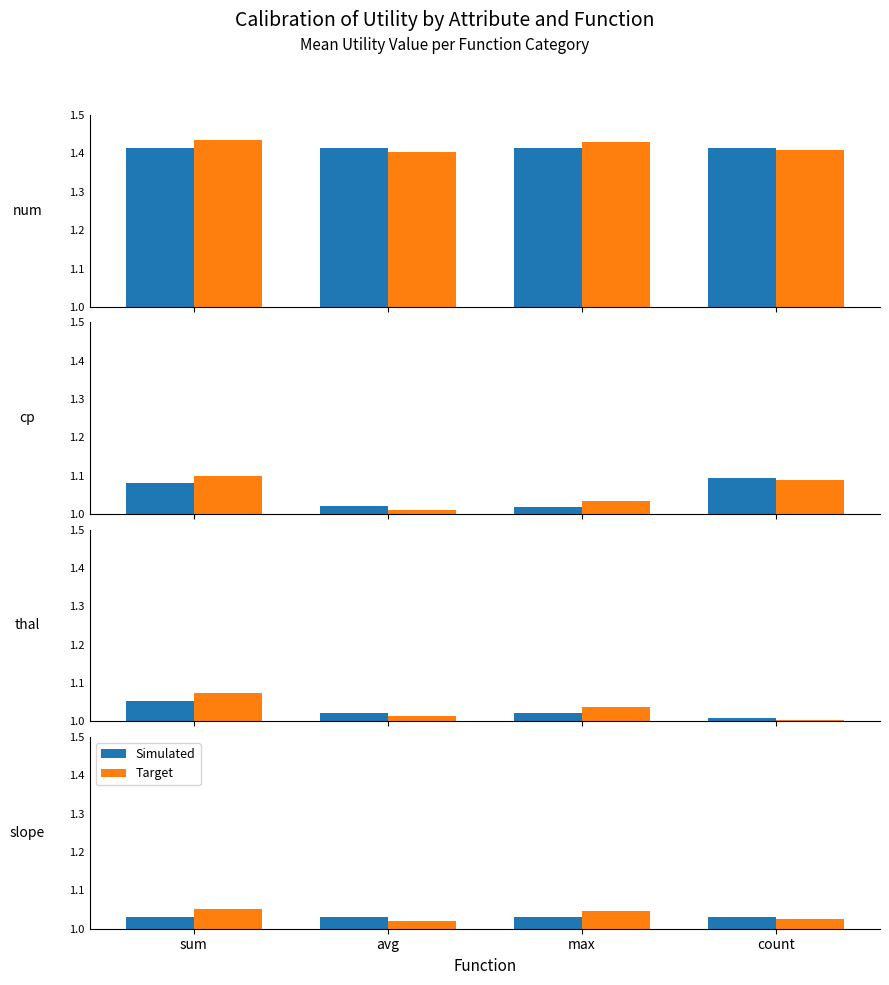

What are all the series names shown in the legend?

Simulated, Target